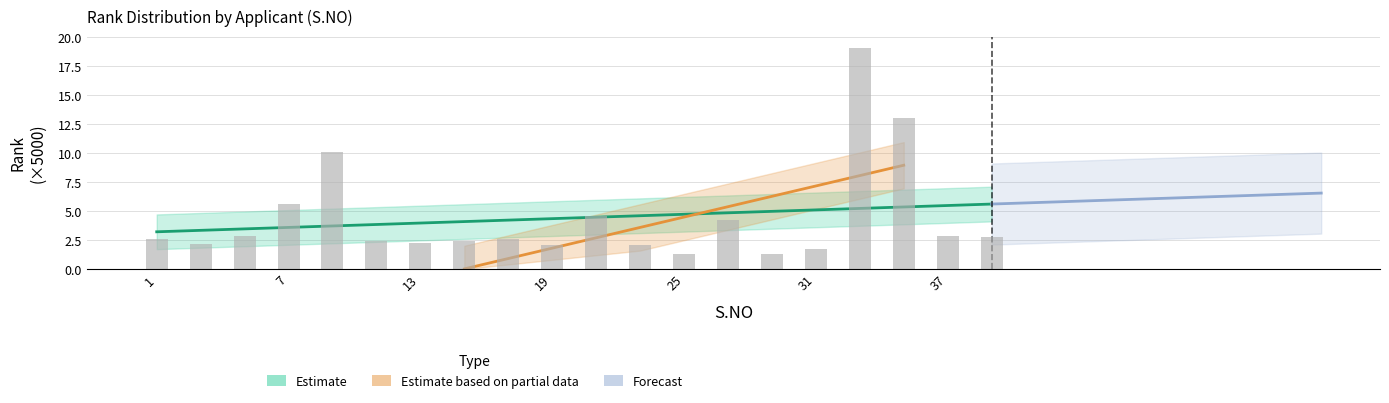

What is the approximate value at 25?

1.3